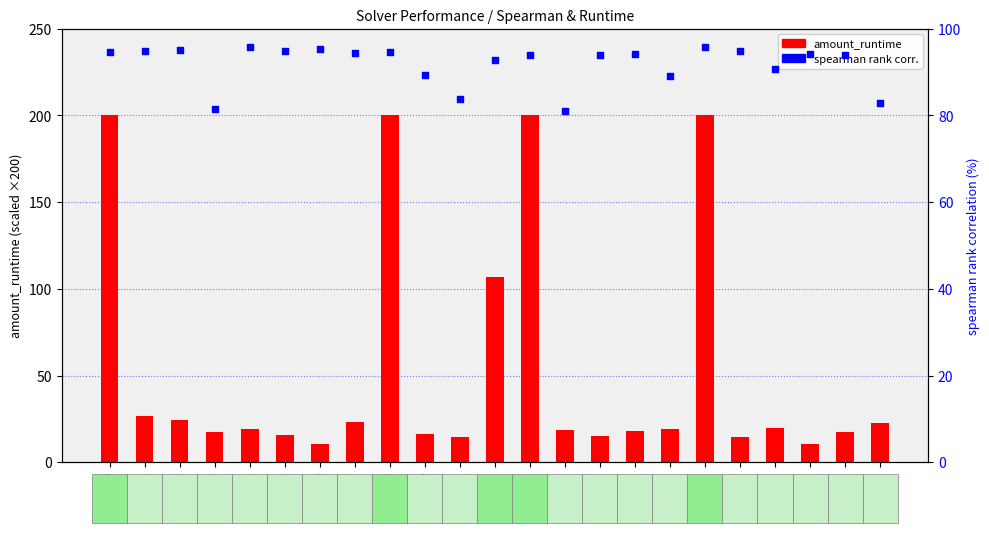

Is the value of amount_runtime (scaled ×200) at 0 greater than the value of spearman rank correlation at 19?

Yes